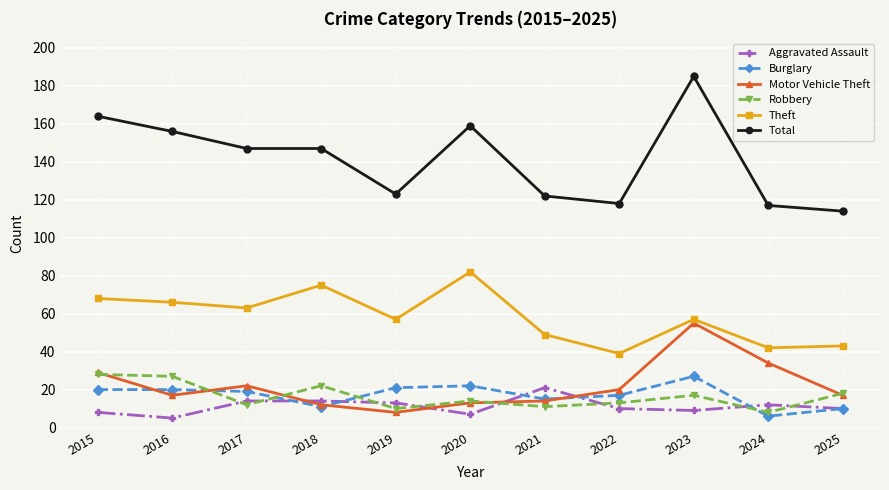

Where does the Aggravated Assault series first go above 10?

2017